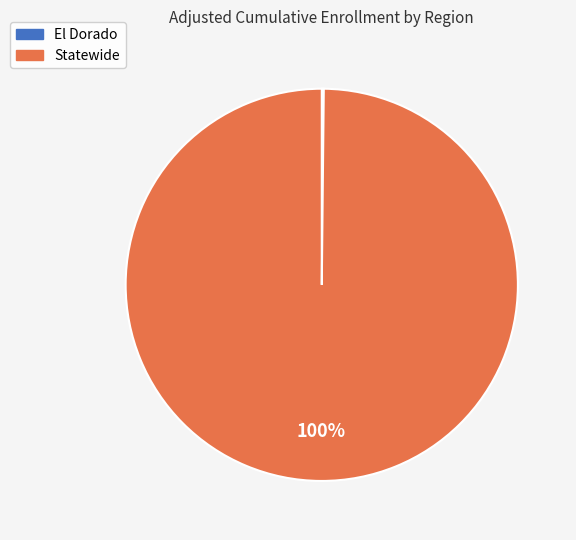

To the nearest percent, what is the difference between the largest and smallest slice percentages?

100%